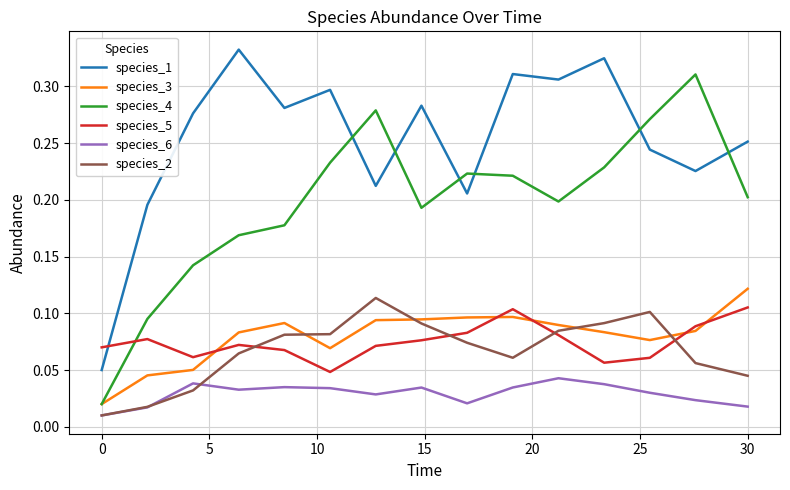

Which series has the largest total across all categories?

species_1